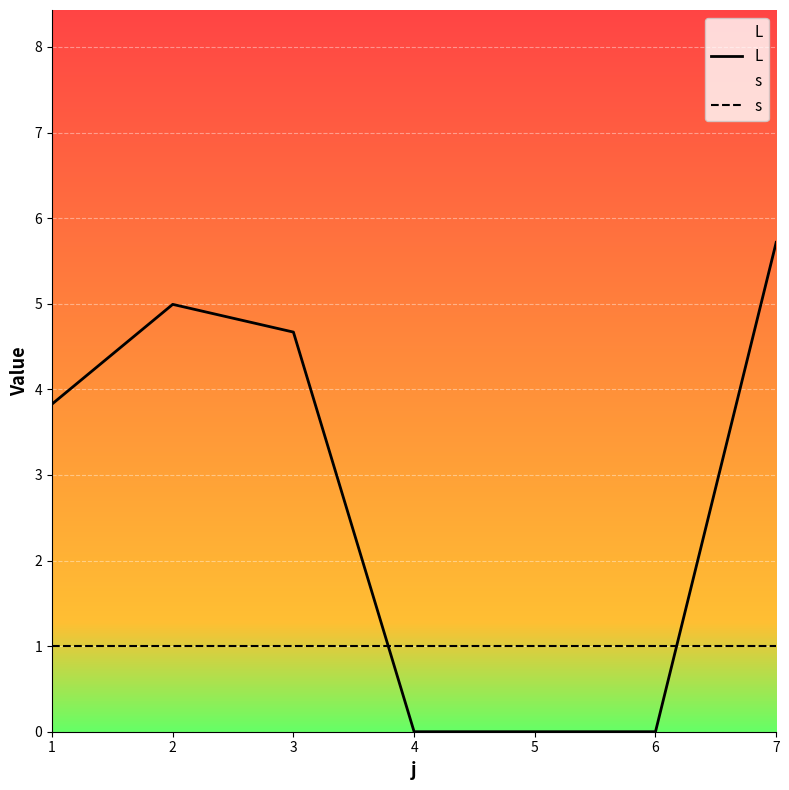

Reading left to right, list all the values displayed in this chart.

L: 1=3.8	2=5.0	3=4.7	4=0.0	5=0.0	6=0.0	7=5.7
s: 1=1.0	2=1.0	3=1.0	4=1.0	5=1.0	6=1.0	7=1.0